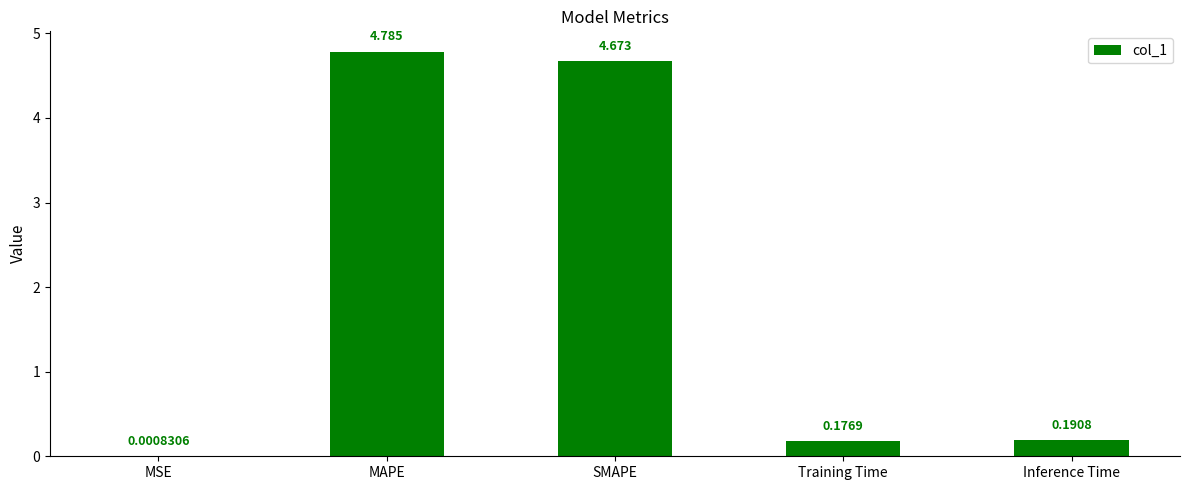

Which label corresponds to the largest value in the chart?

MAPE